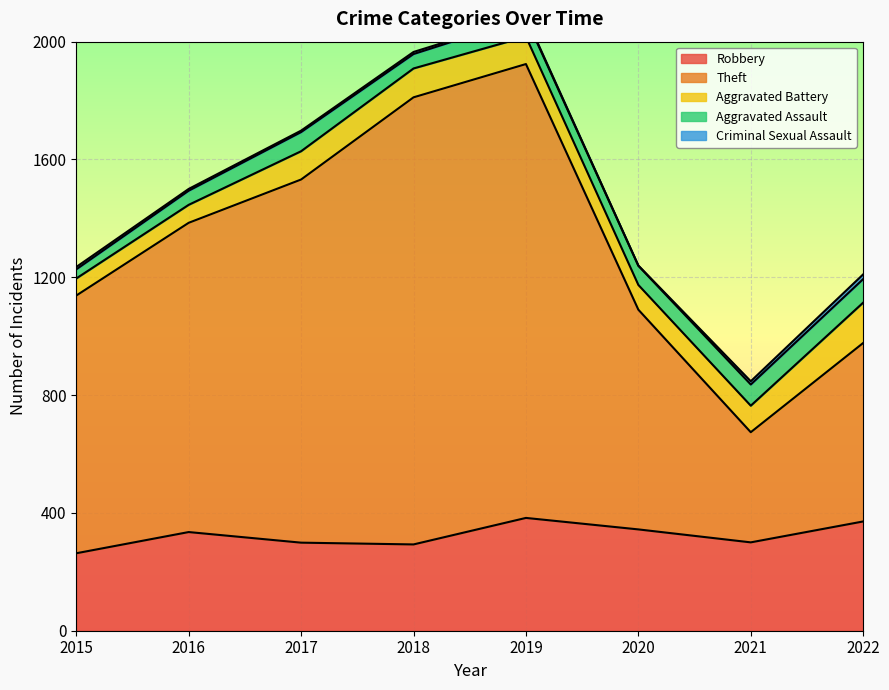

What is the approximate value of Criminal Sexual Assault at 2015?

8